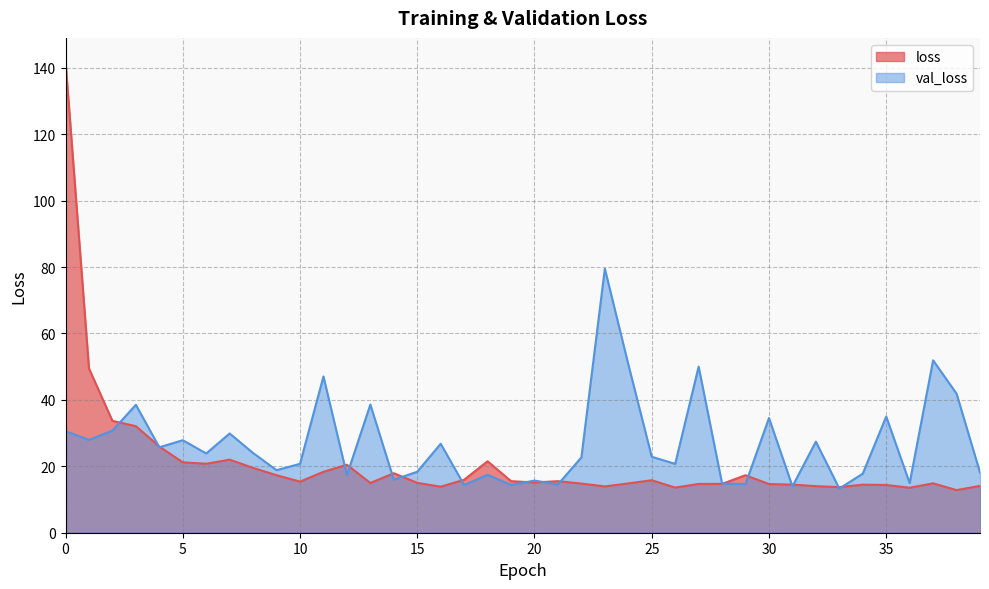

How many data points in loss are less than 15?

18